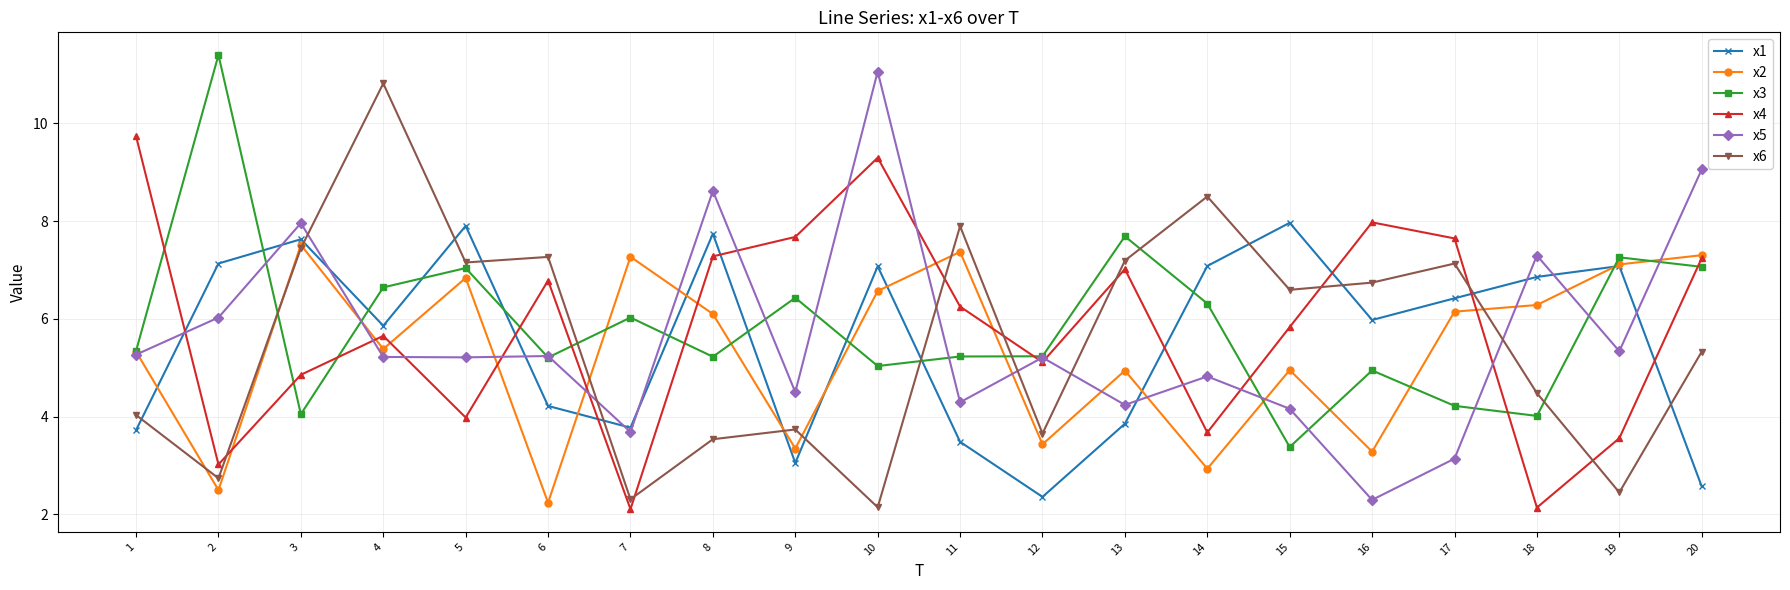

The x5 series shows 6.2 at 20. True or false?

False